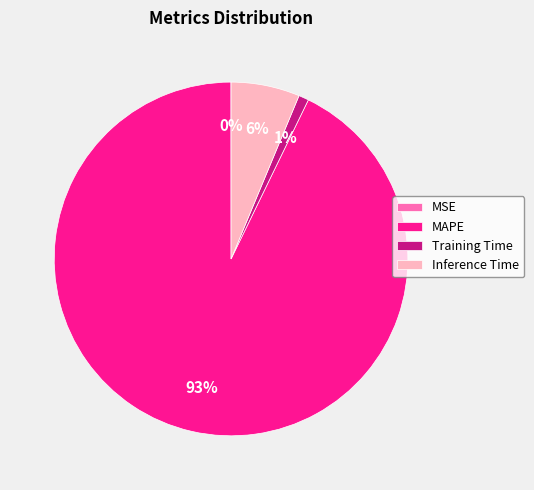

To the nearest percent, what is the combined percentage of Inference Time and MAPE?

99%